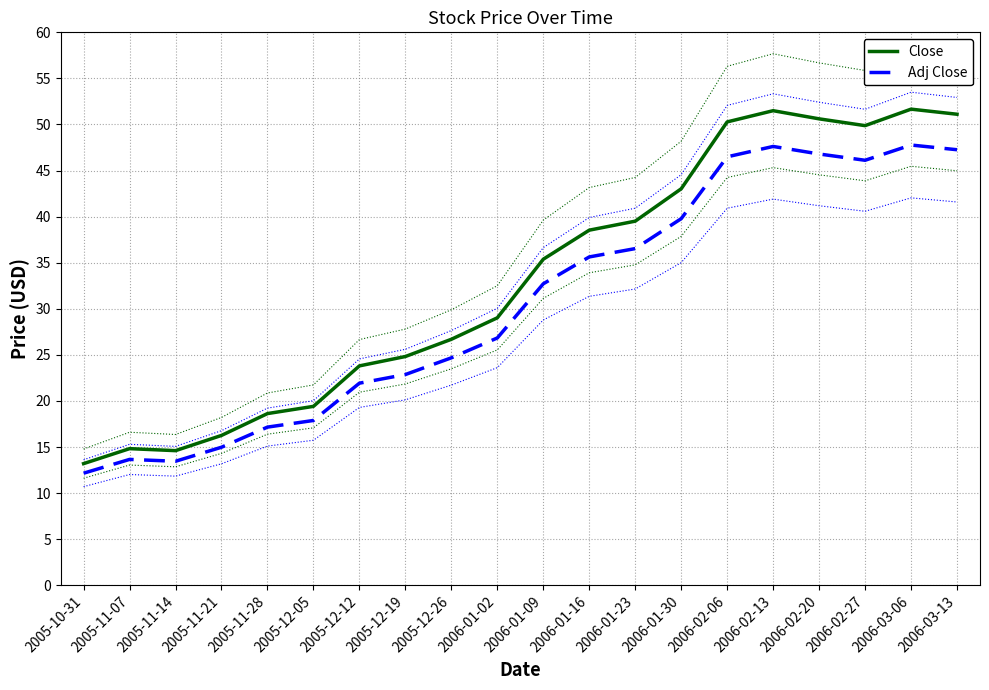

True or false: Adj Close has a value of 79.7 at 2006-03-06.

False